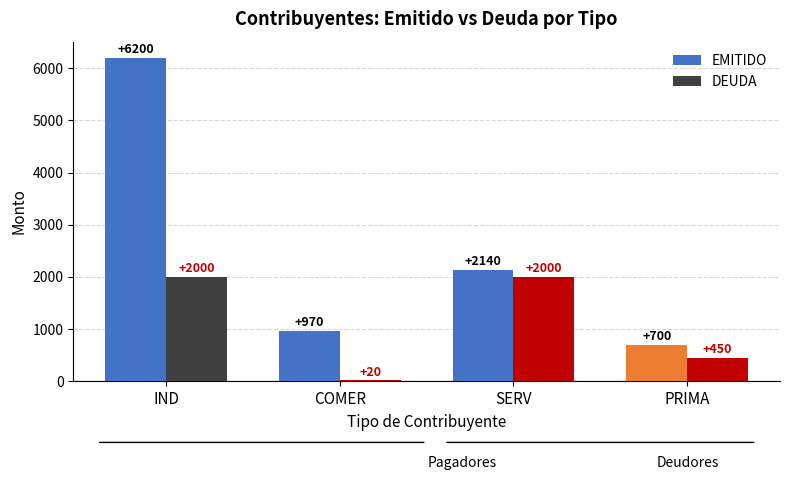

What are all the series names shown in the legend?

EMITIDO, DEUDA